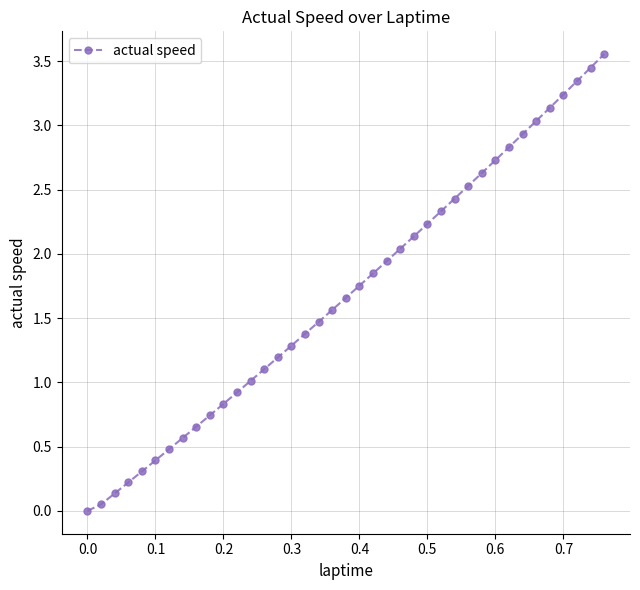

True or false: there are more than 0 points higher than both neighbors.

False